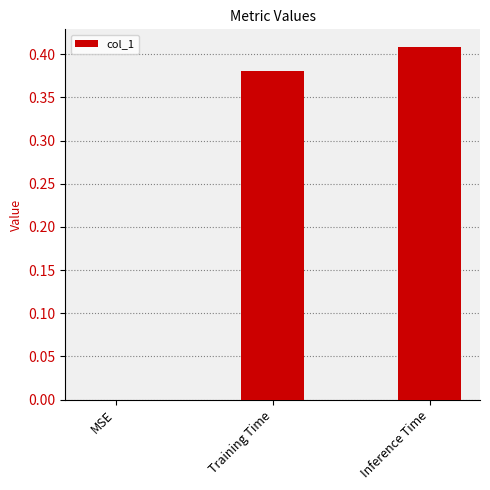

Which category has the highest value across all series?

Inference Time